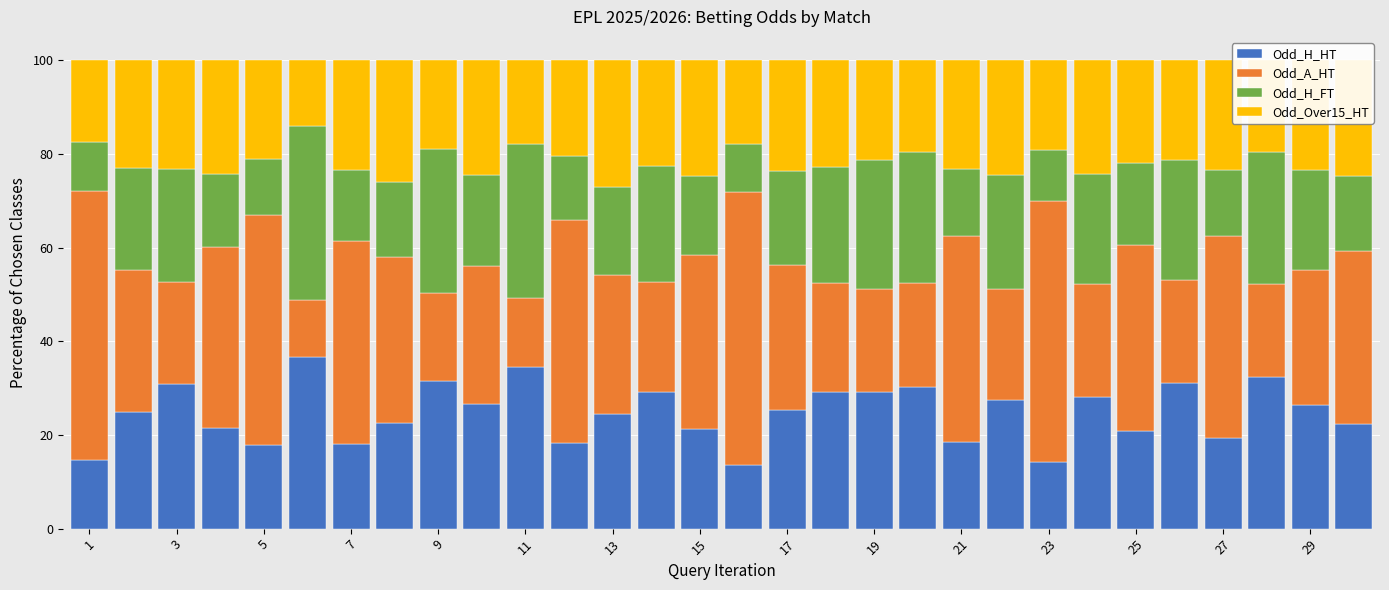

Does the chart contain any negative values?

No